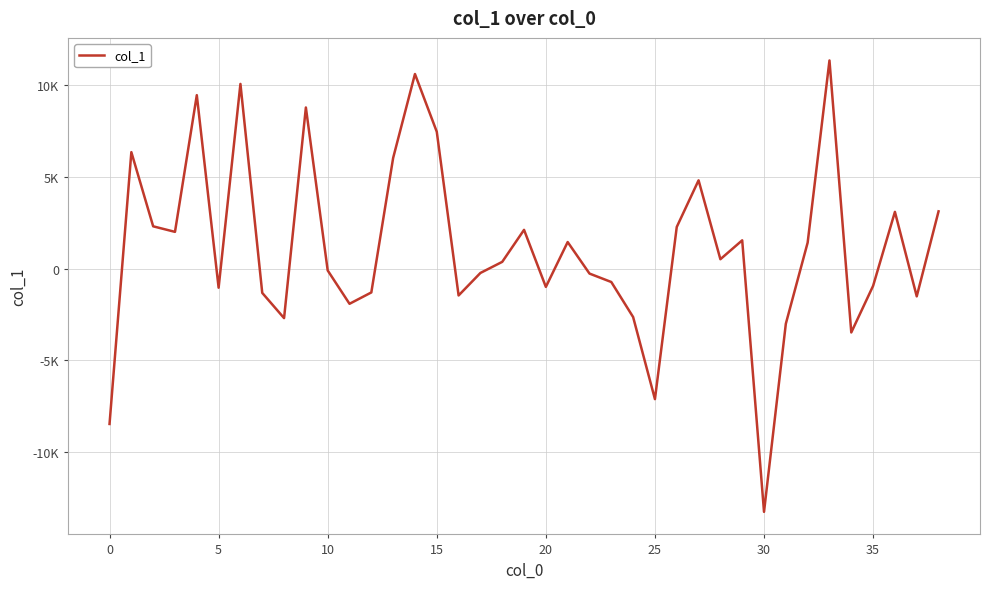

Does the chart display data point markers on the line(s)?

No